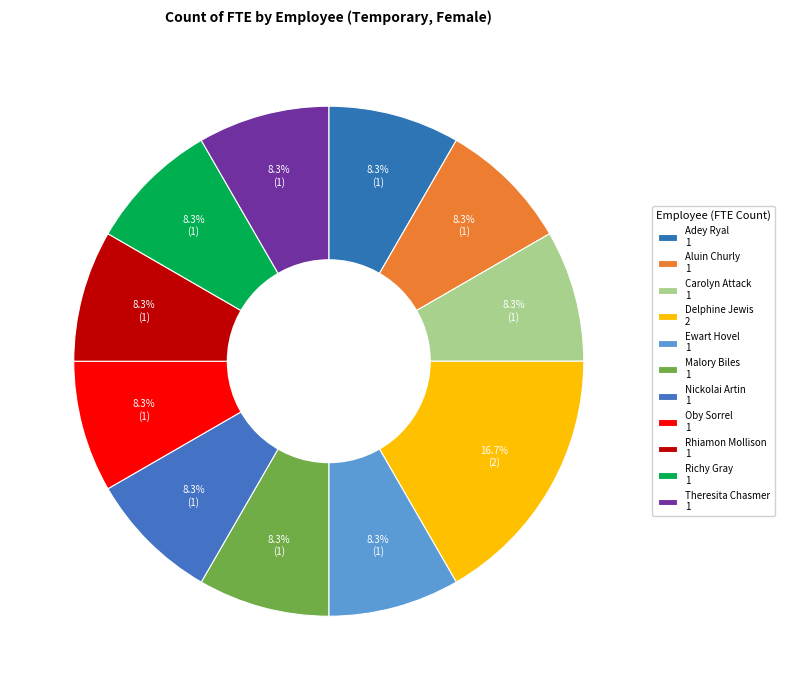

Count the number of slices in the pie.

11